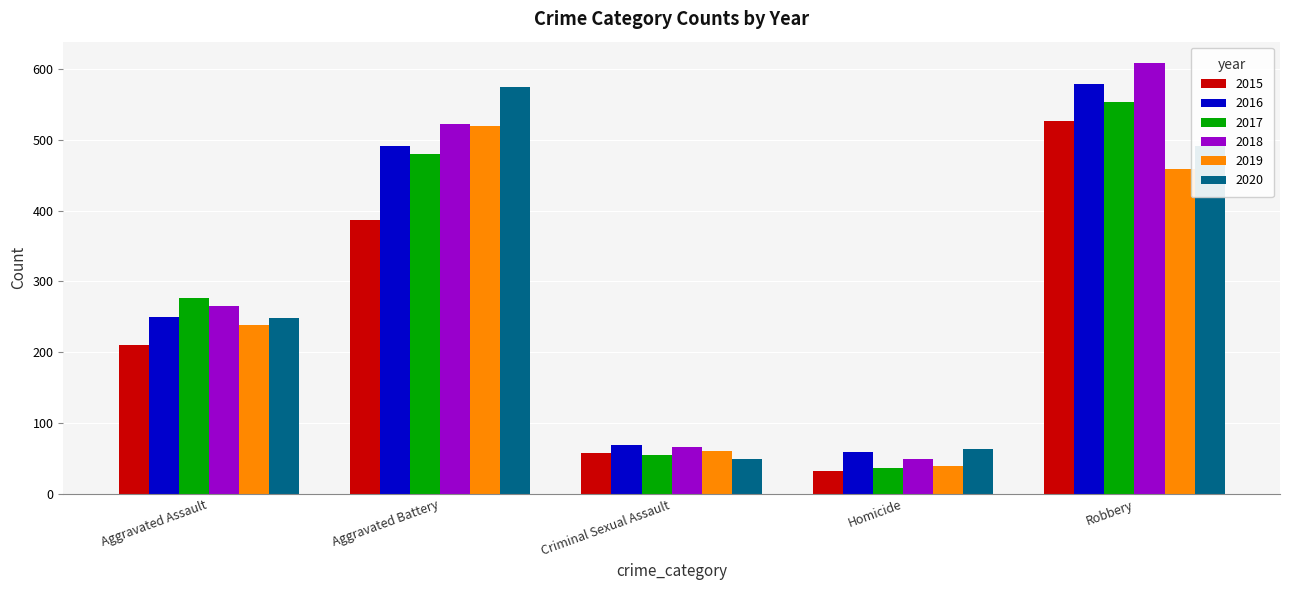

Which series changed the most between Aggravated Battery and Robbery?

2015